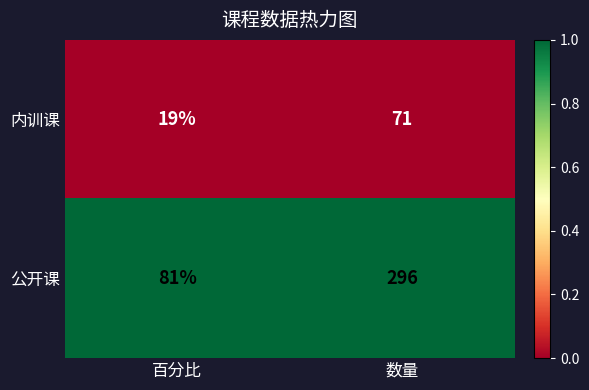

What is the difference between the highest and lowest values at 百分比?

62